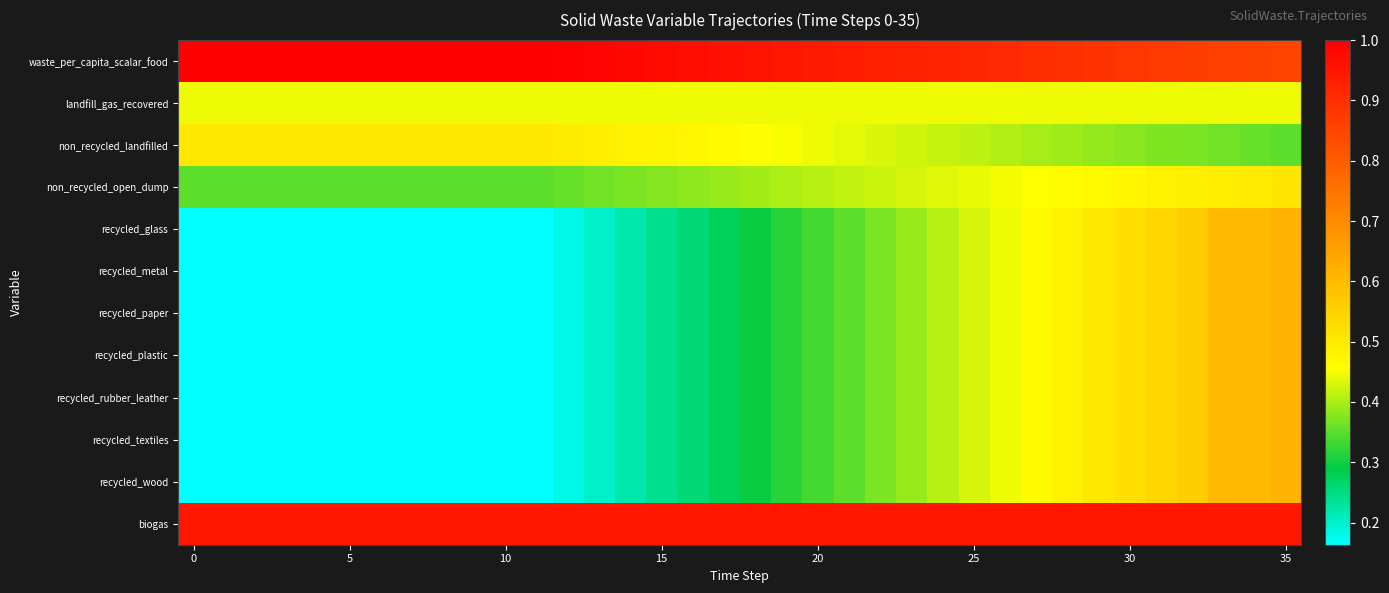

Reading left to right, extract all data points from this chart.

waste_per_capita_scalar_food: 1.0	1.0	1.0	1.0	1.0	1.0	1.0	1.0	1.0	1.0	1.0	1.0	1.0	1.0	1.0	1.0	1.0	1.0	1.0	0.9	0.9	0.9	0.9	0.9	0.9	0.9	0.9	0.9	0.9	0.9	0.9	0.9	0.9	0.9	0.9	0.8
landfill_gas_recovered: 0.4	0.4	0.4	0.4	0.4	0.4	0.4	0.4	0.4	0.4	0.4	0.4	0.4	0.4	0.4	0.4	0.4	0.4	0.4	0.4	0.4	0.4	0.4	0.4	0.4	0.4	0.4	0.4	0.4	0.4	0.4	0.4	0.4	0.4	0.4	0.4
non_recycled_landfilled: 0.5	0.5	0.5	0.5	0.5	0.5	0.5	0.5	0.5	0.5	0.5	0.5	0.5	0.5	0.5	0.5	0.5	0.5	0.5	0.5	0.4	0.4	0.4	0.4	0.4	0.4	0.4	0.4	0.4	0.4	0.4	0.4	0.4	0.4	0.4	0.3
non_recycled_open_dump: 0.4	0.4	0.4	0.4	0.4	0.4	0.4	0.4	0.4	0.4	0.4	0.4	0.4	0.4	0.4	0.4	0.4	0.4	0.4	0.4	0.4	0.4	0.4	0.4	0.4	0.4	0.4	0.5	0.5	0.5	0.5	0.5	0.5	0.5	0.5	0.5
recycled_glass: 0.2	0.2	0.2	0.2	0.2	0.2	0.2	0.2	0.2	0.2	0.2	0.2	0.2	0.2	0.2	0.2	0.3	0.3	0.3	0.3	0.3	0.4	0.4	0.4	0.4	0.4	0.4	0.5	0.5	0.5	0.5	0.5	0.6	0.6	0.6	0.6
recycled_metal: 0.2	0.2	0.2	0.2	0.2	0.2	0.2	0.2	0.2	0.2	0.2	0.2	0.2	0.2	0.2	0.2	0.3	0.3	0.3	0.3	0.3	0.4	0.4	0.4	0.4	0.4	0.4	0.5	0.5	0.5	0.5	0.5	0.6	0.6	0.6	0.6
recycled_paper: 0.2	0.2	0.2	0.2	0.2	0.2	0.2	0.2	0.2	0.2	0.2	0.2	0.2	0.2	0.2	0.2	0.3	0.3	0.3	0.3	0.3	0.4	0.4	0.4	0.4	0.4	0.4	0.5	0.5	0.5	0.5	0.5	0.6	0.6	0.6	0.6
recycled_plastic: 0.2	0.2	0.2	0.2	0.2	0.2	0.2	0.2	0.2	0.2	0.2	0.2	0.2	0.2	0.2	0.2	0.3	0.3	0.3	0.3	0.3	0.4	0.4	0.4	0.4	0.4	0.4	0.5	0.5	0.5	0.5	0.5	0.6	0.6	0.6	0.6
recycled_rubber_leather: 0.2	0.2	0.2	0.2	0.2	0.2	0.2	0.2	0.2	0.2	0.2	0.2	0.2	0.2	0.2	0.2	0.3	0.3	0.3	0.3	0.3	0.4	0.4	0.4	0.4	0.4	0.4	0.5	0.5	0.5	0.5	0.5	0.6	0.6	0.6	0.6
recycled_textiles: 0.2	0.2	0.2	0.2	0.2	0.2	0.2	0.2	0.2	0.2	0.2	0.2	0.2	0.2	0.2	0.2	0.3	0.3	0.3	0.3	0.3	0.4	0.4	0.4	0.4	0.4	0.4	0.5	0.5	0.5	0.5	0.5	0.6	0.6	0.6	0.6
recycled_wood: 0.2	0.2	0.2	0.2	0.2	0.2	0.2	0.2	0.2	0.2	0.2	0.2	0.2	0.2	0.2	0.2	0.3	0.3	0.3	0.3	0.3	0.4	0.4	0.4	0.4	0.4	0.4	0.5	0.5	0.5	0.5	0.5	0.6	0.6	0.6	0.6
biogas: 0.9	0.9	0.9	0.9	0.9	0.9	0.9	0.9	0.9	0.9	0.9	0.9	0.9	0.9	0.9	0.9	0.9	0.9	0.9	0.9	0.9	0.9	0.9	0.9	0.9	0.9	0.9	0.9	0.9	0.9	0.9	0.9	0.9	0.9	0.9	0.9